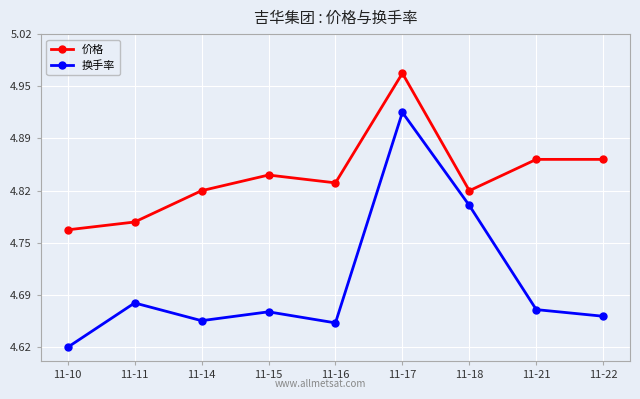

Count the 换手率 values in the range 4 to 5.

9